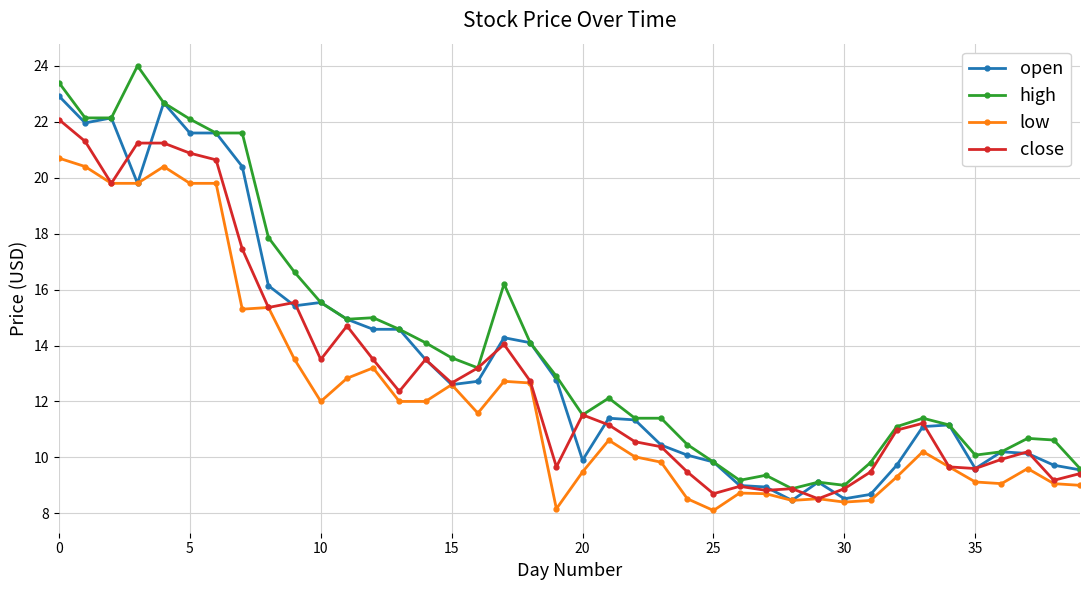

At how many categories does at least one series exceed 13?

19